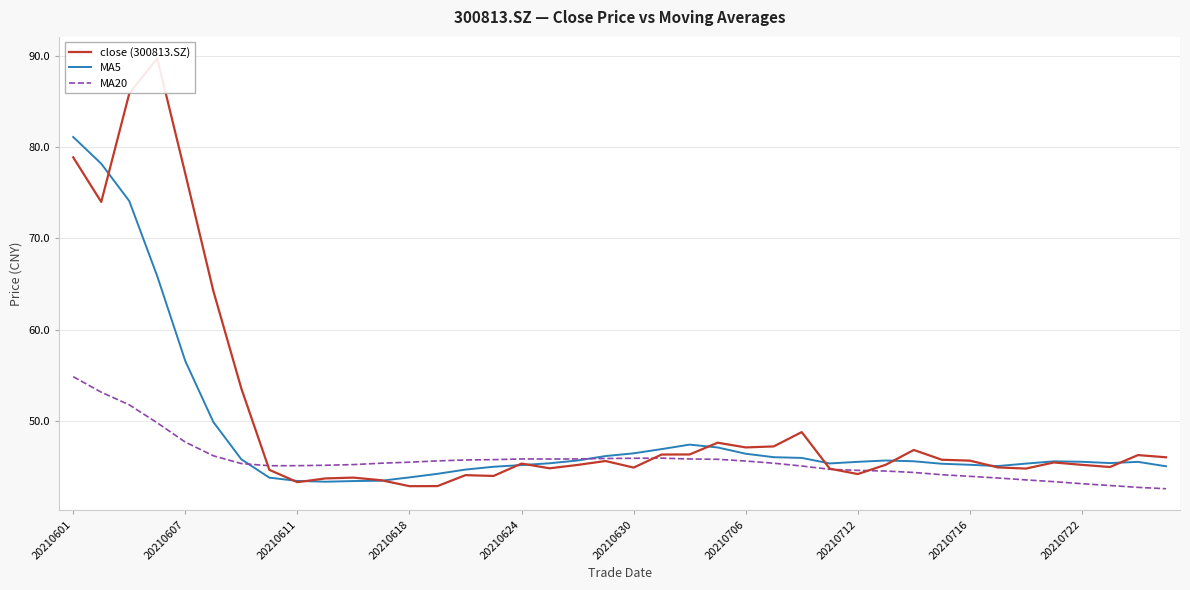

What is the value of the MA20 point at the 21st from the left?

45.9